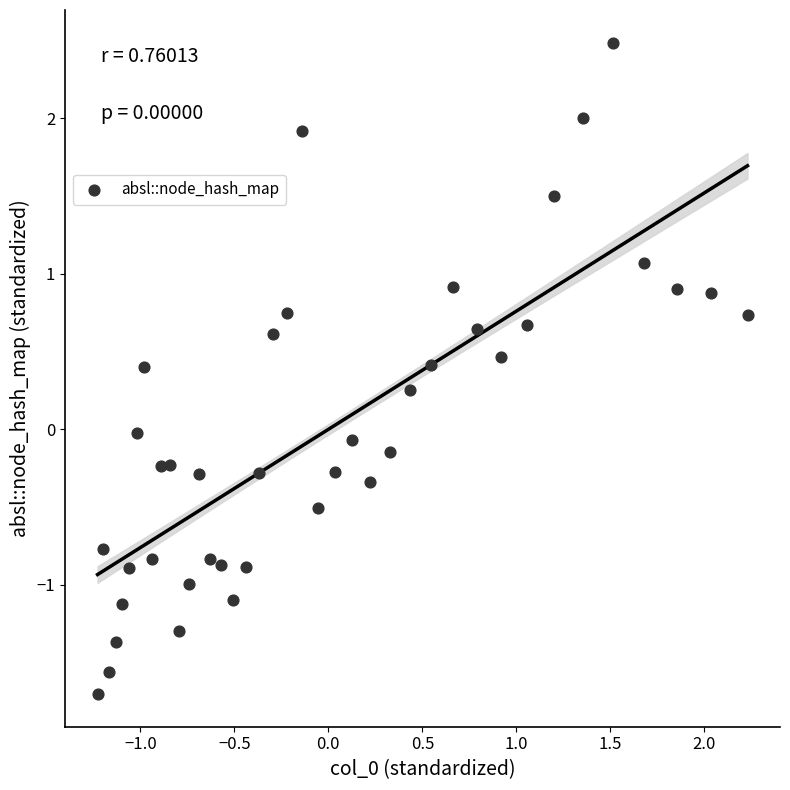

What is the range of Y values (max minus min)?

4.2